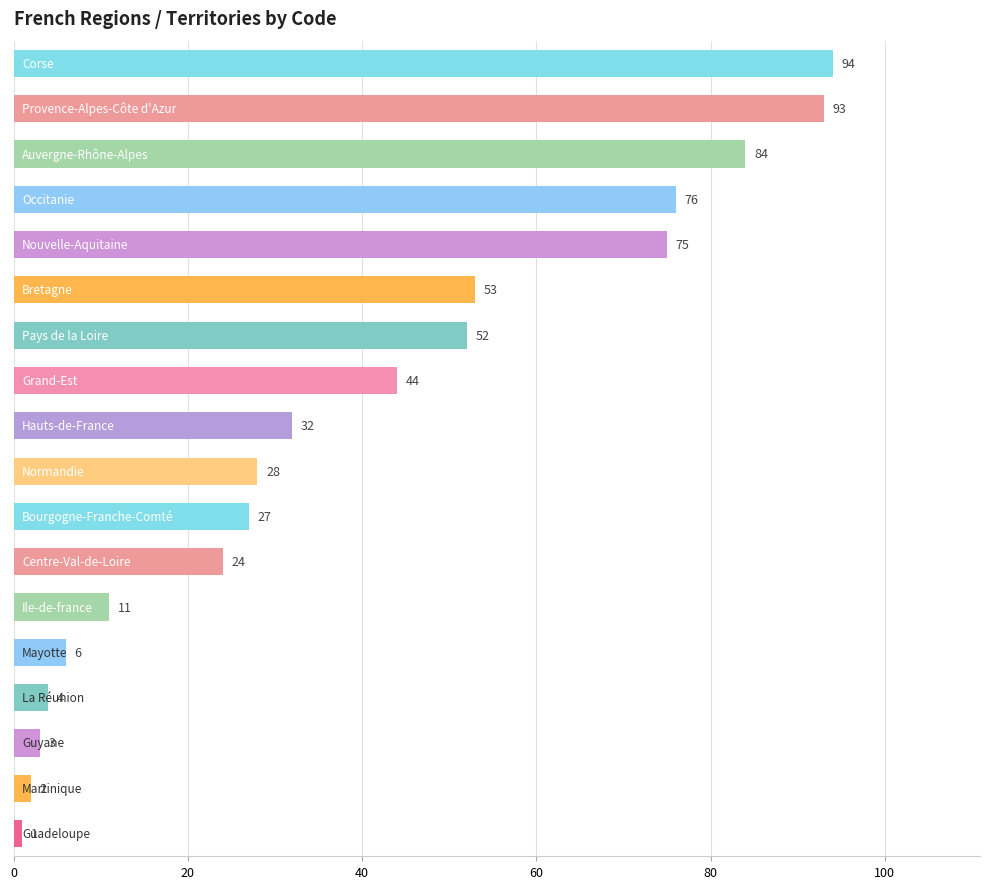

Reading bottom to top, list all the values displayed in this chart.

1	2	3	4	6	11	24	27	28	32	44	52	53	75	76	84	93	94